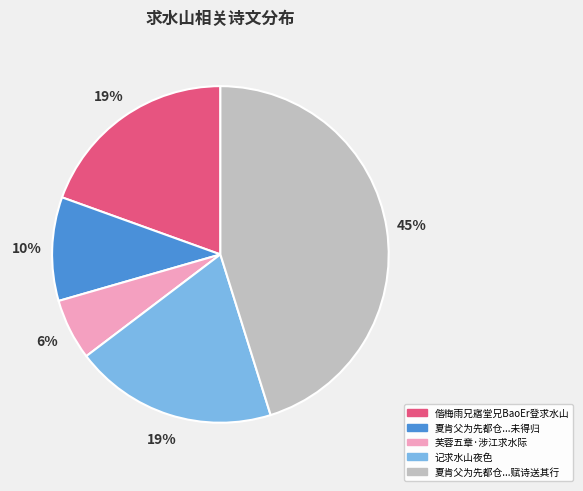

To the nearest percent, what is the difference between the largest and smallest slice percentages?

39%